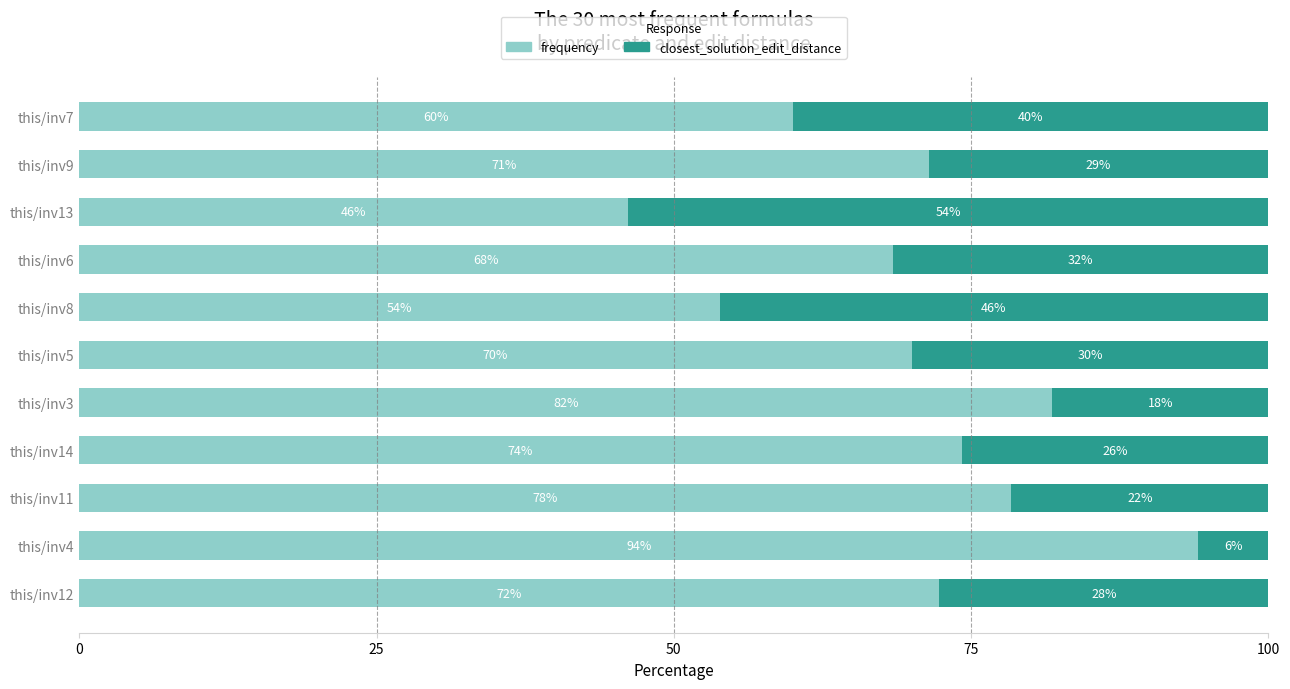

Is it true that frequency equals 75.3 at this/inv13?

False